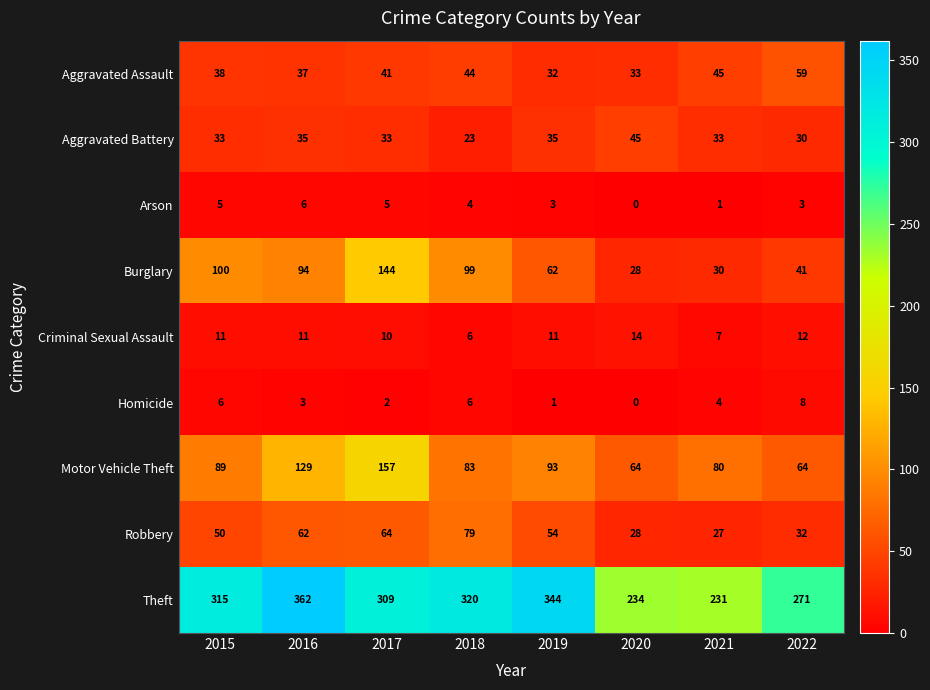

At 2016, list the series in order from largest to smallest.

Theft, Motor Vehicle Theft, Burglary, Robbery, Aggravated Assault, Aggravated Battery, Criminal Sexual Assault, Arson, Homicide